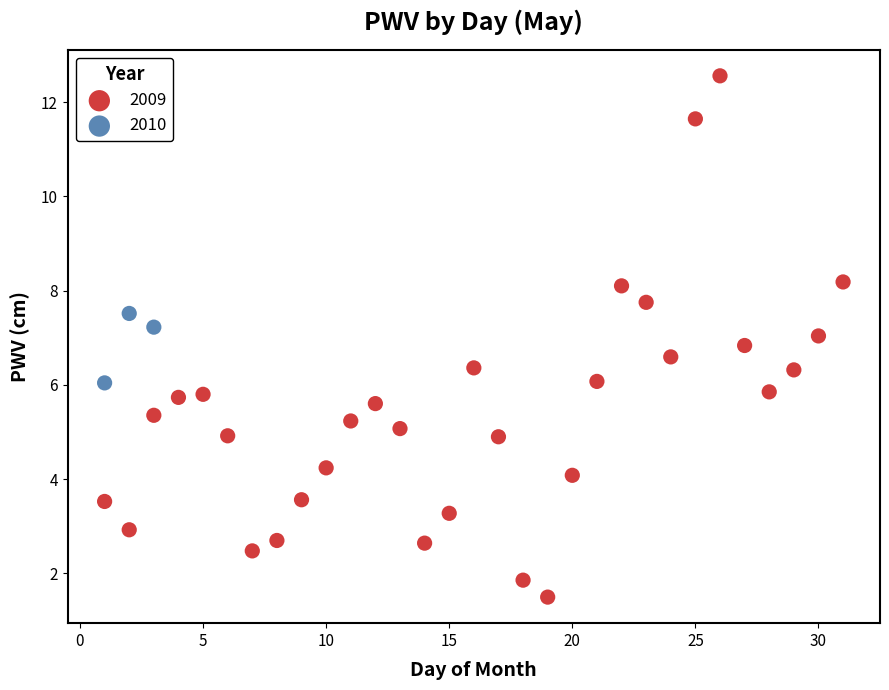

Which series contains the lowest Y value?

2009